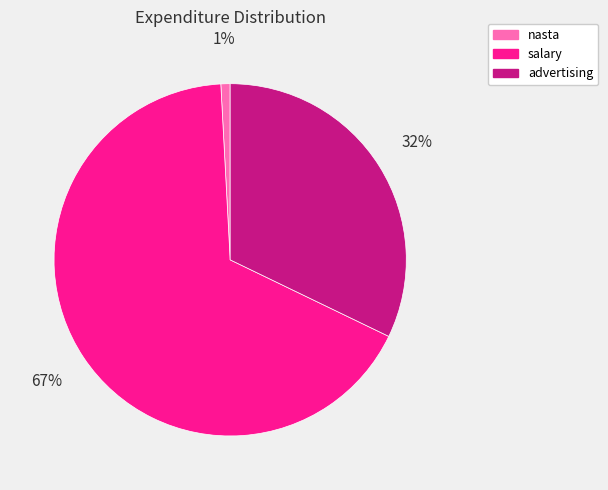

Which has a higher value, nasta or salary?

salary